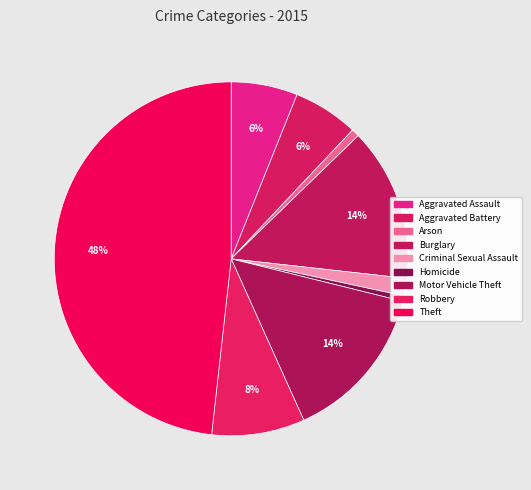

What is the largest slice in the pie chart?

Theft